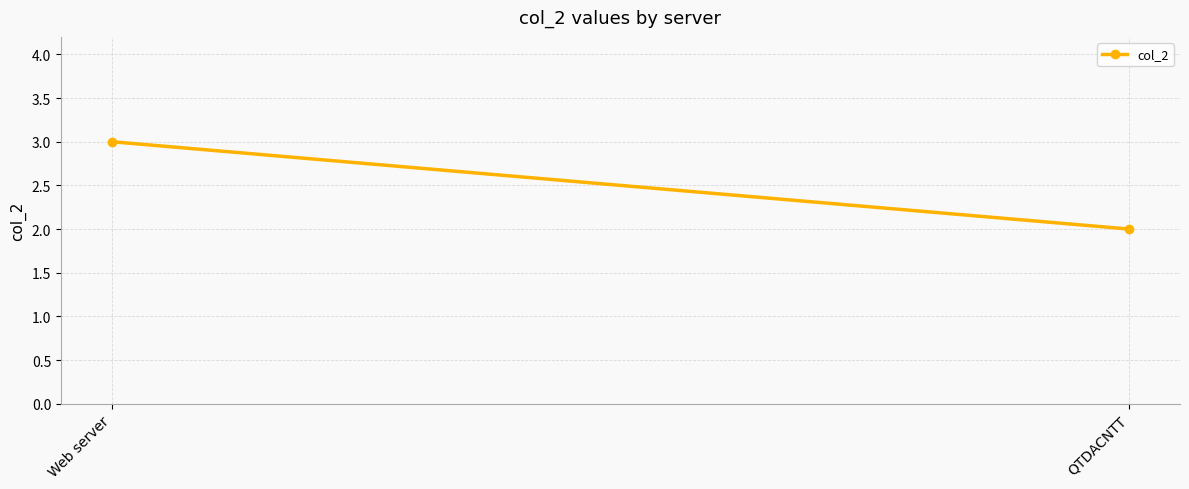

What is the greatest value displayed?

3